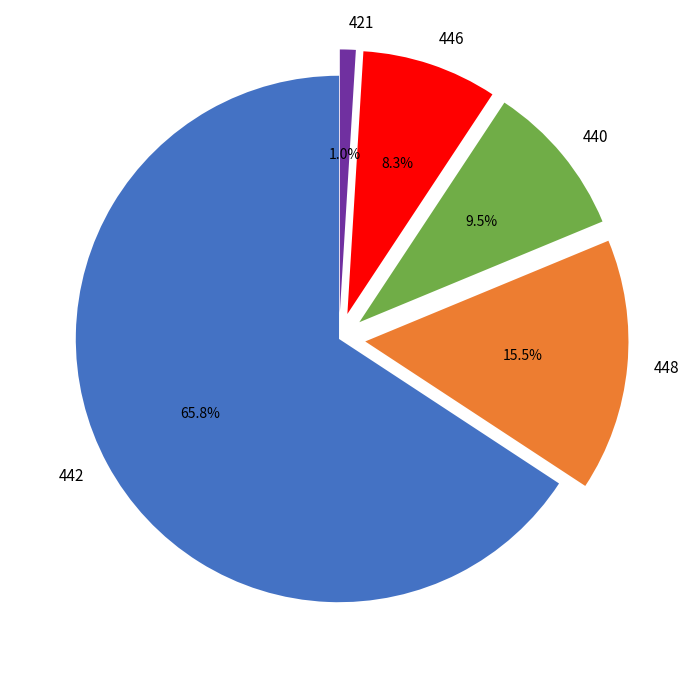

Count the number of slices in the pie.

5